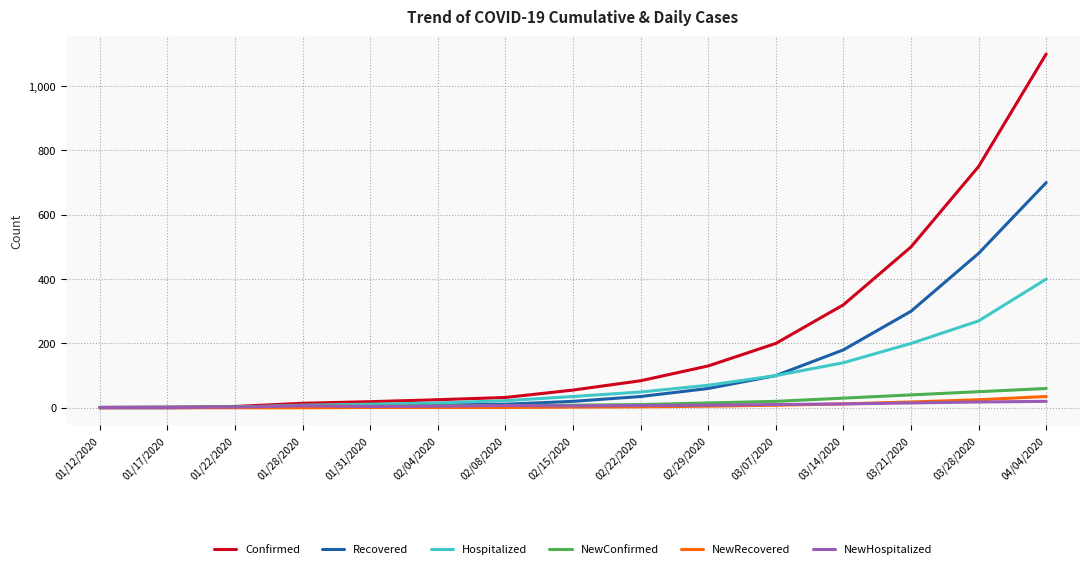

Where is Recovered nearest to the value 350?

03/21/2020